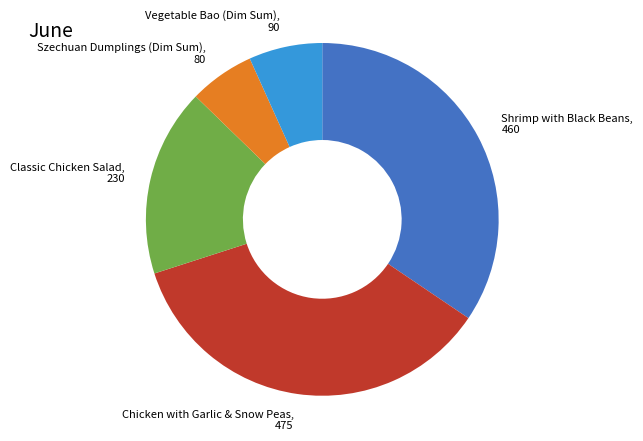

Is there a majority slice in this chart?

No